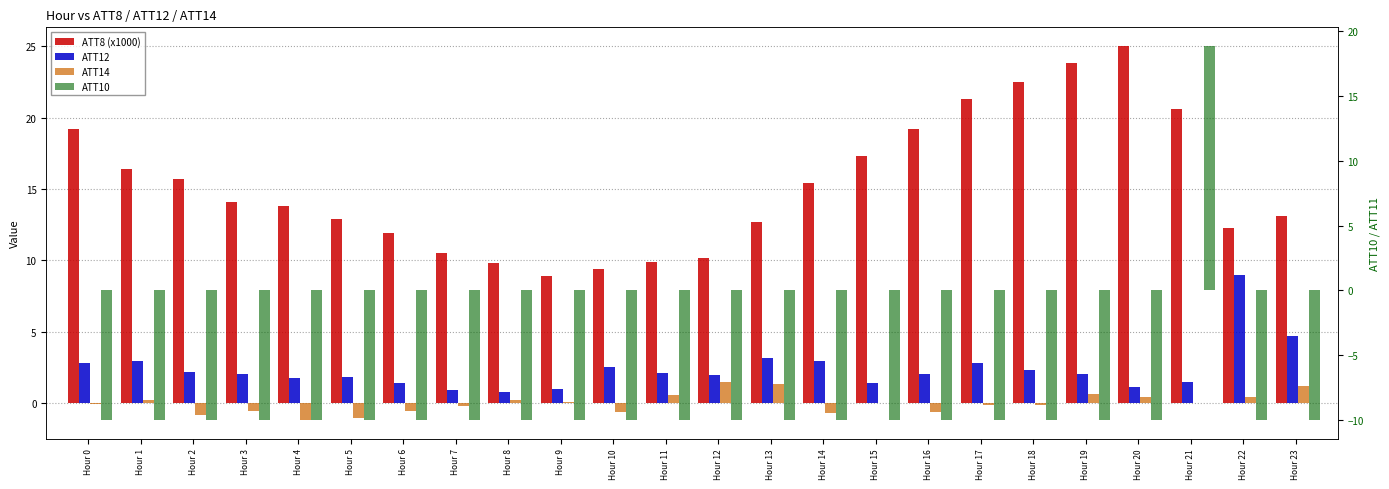

How many bars are there in total?

96